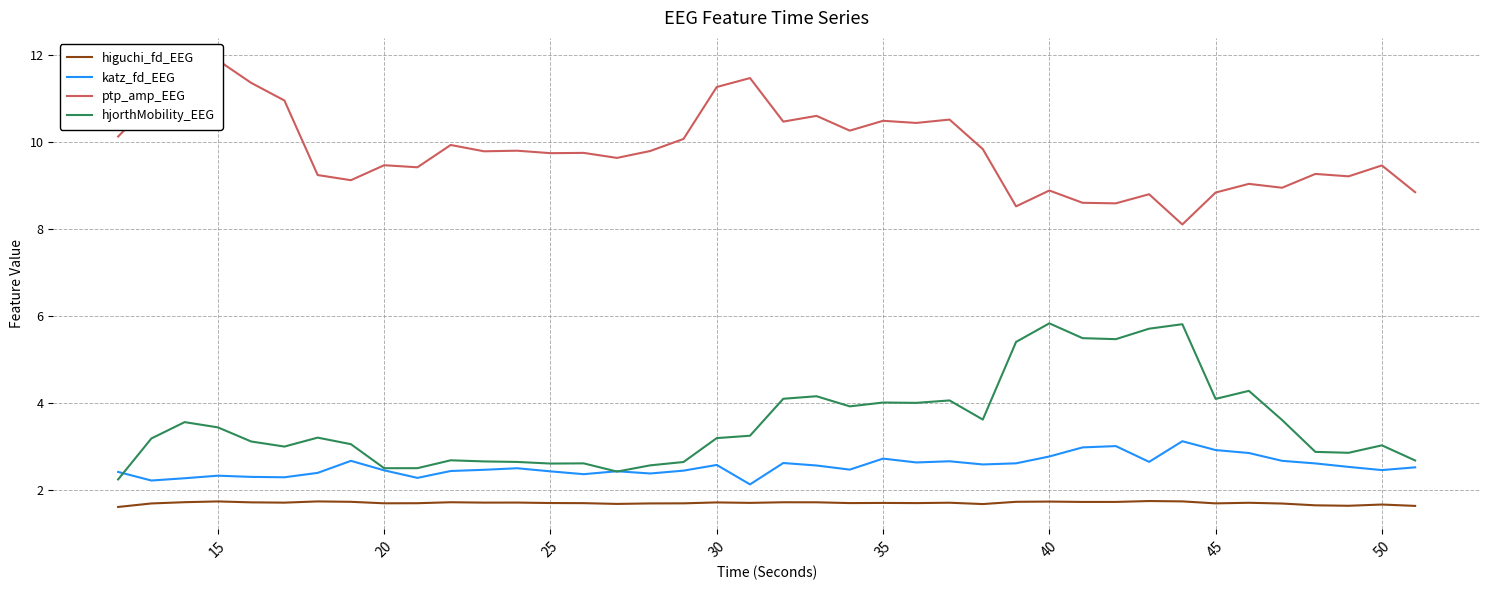

True or false: hjorthMobility_EEG has a value of 1.6 at 35.

False